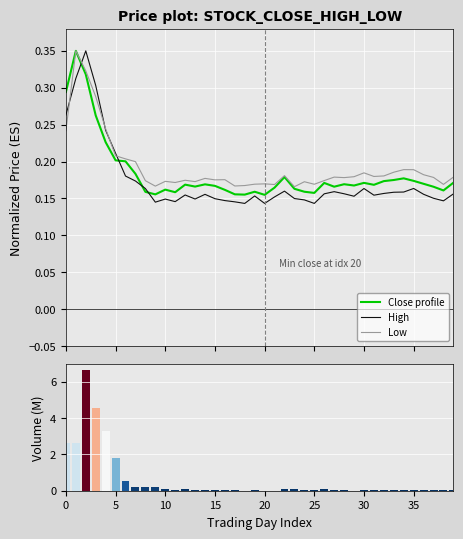

What is the sum of the Close (norm) values at 35 and 29?

0.3